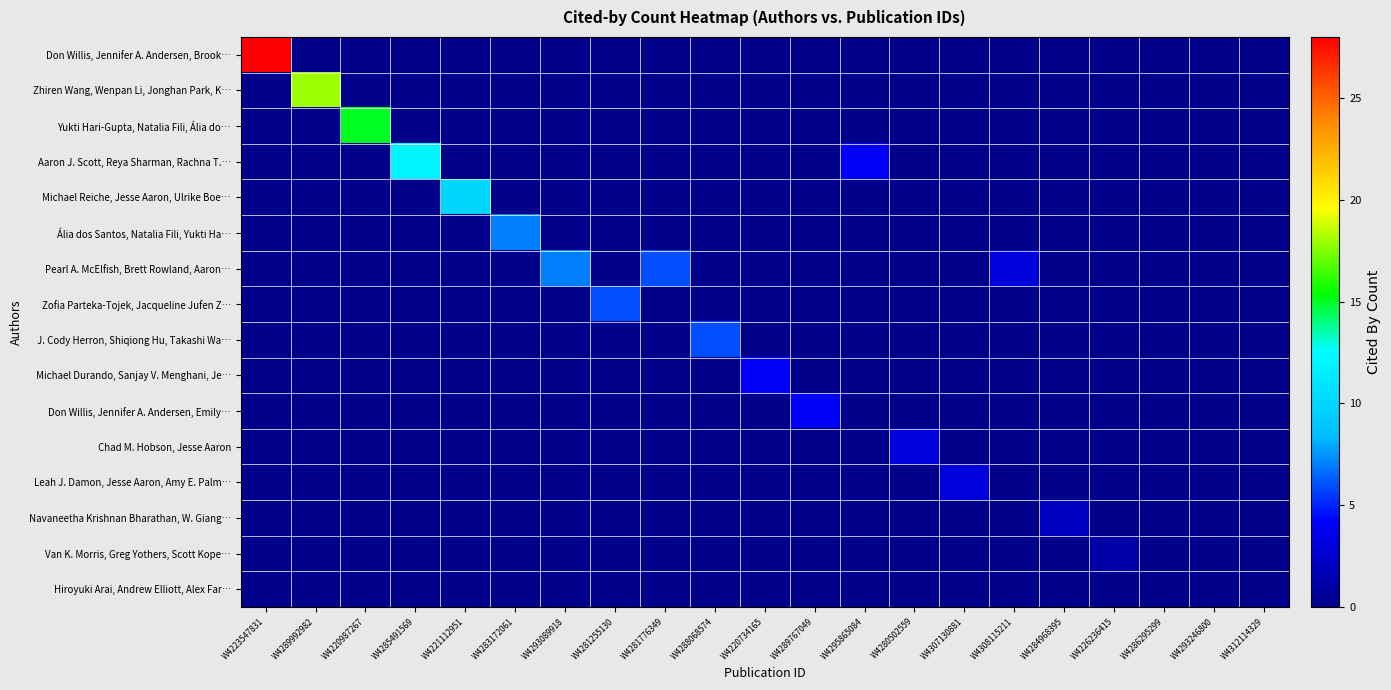

What is the difference between the highest and lowest values at W4289767049?

4